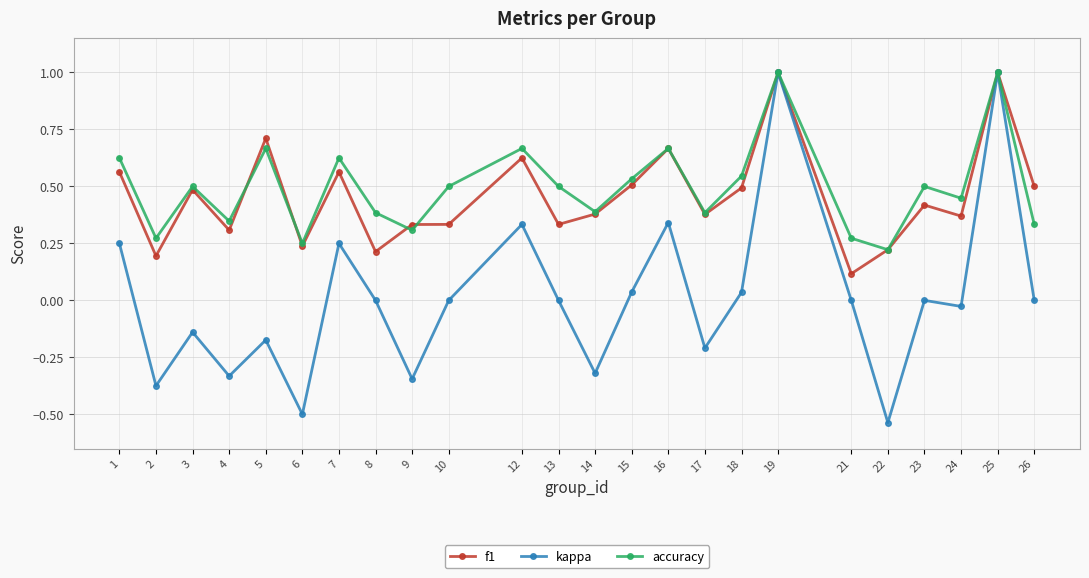

Which series has the largest total across all categories?

accuracy